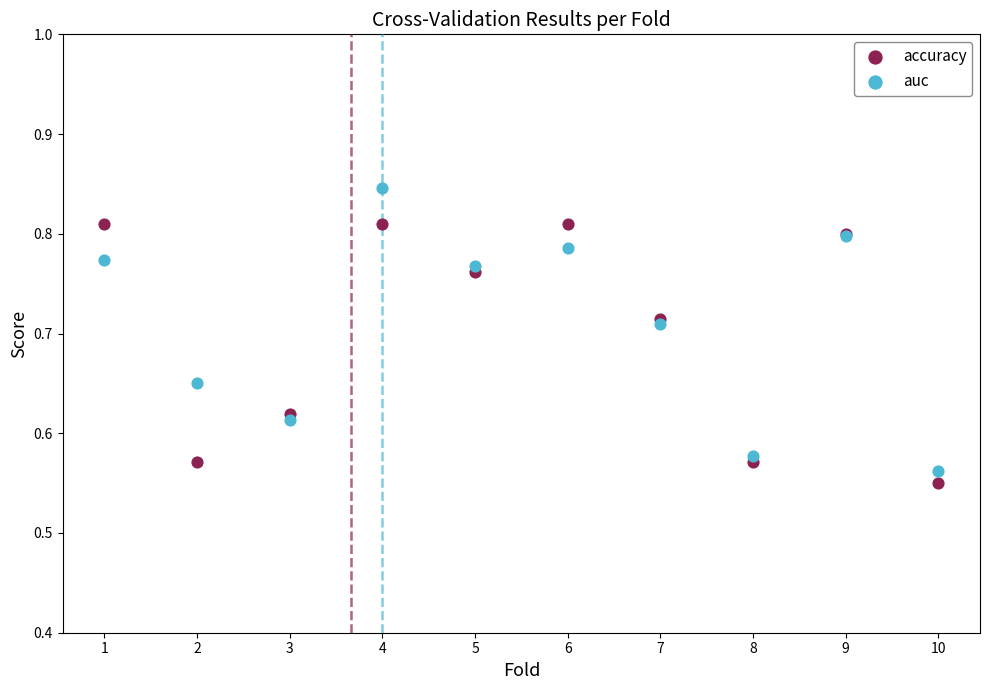

Which series has the largest Y range (max minus min)?

auc